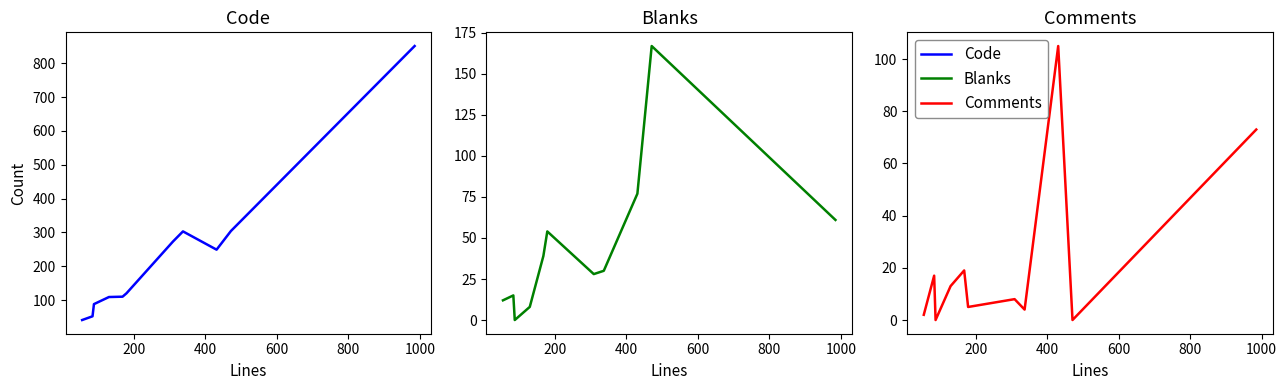

True or false: Blanks and Code intersect in this chart.

False